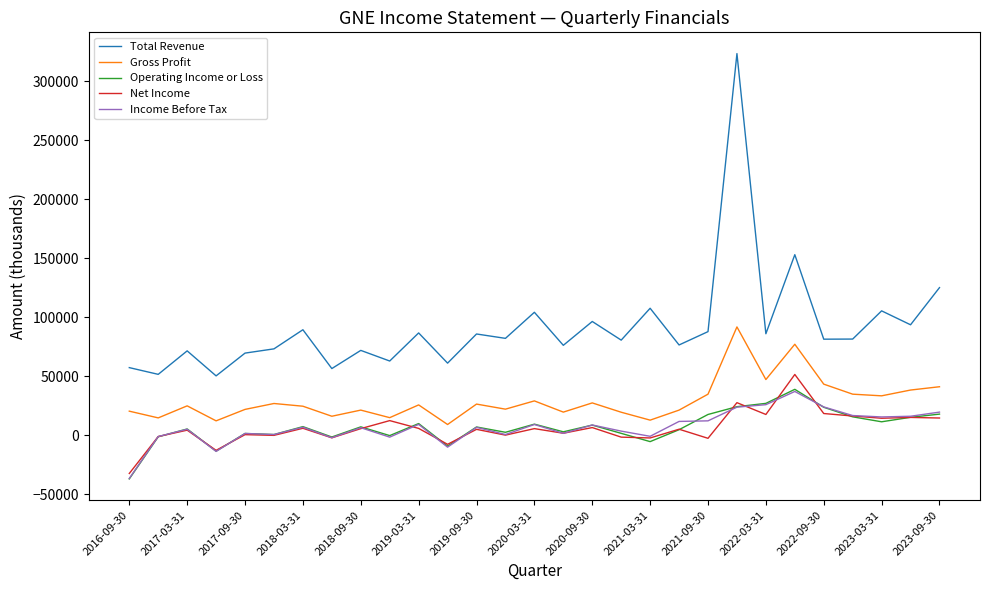

True or false: Gross Profit and Income Before Tax intersect in this chart.

False